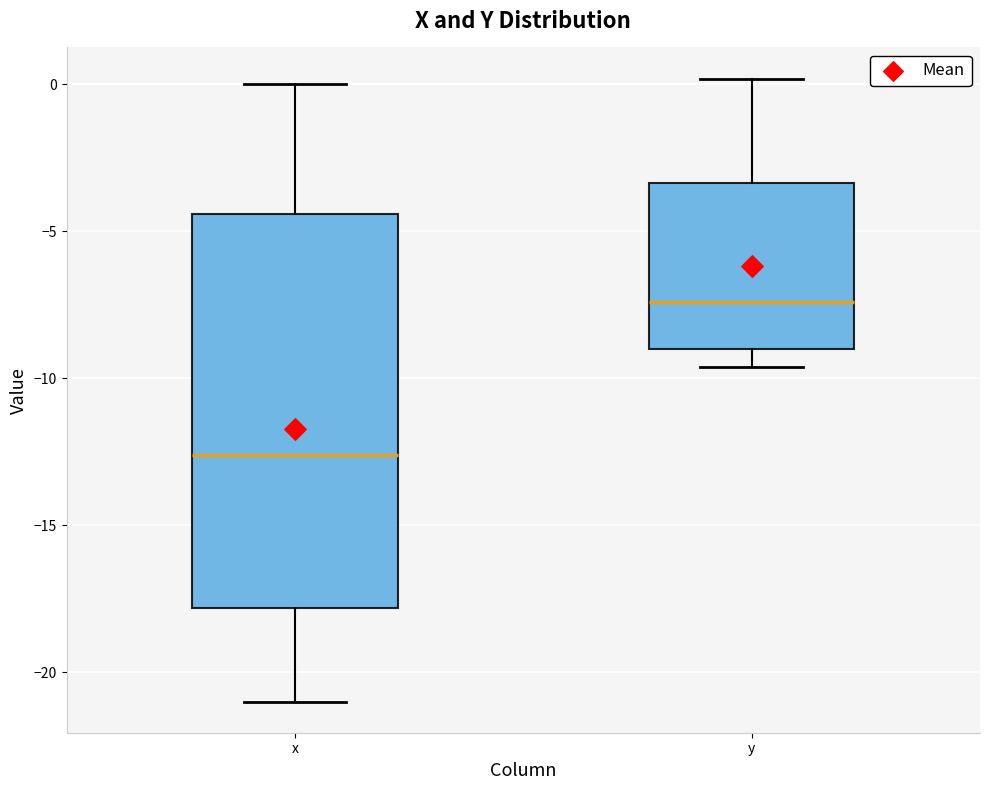

Which box's median line is the highest?

y